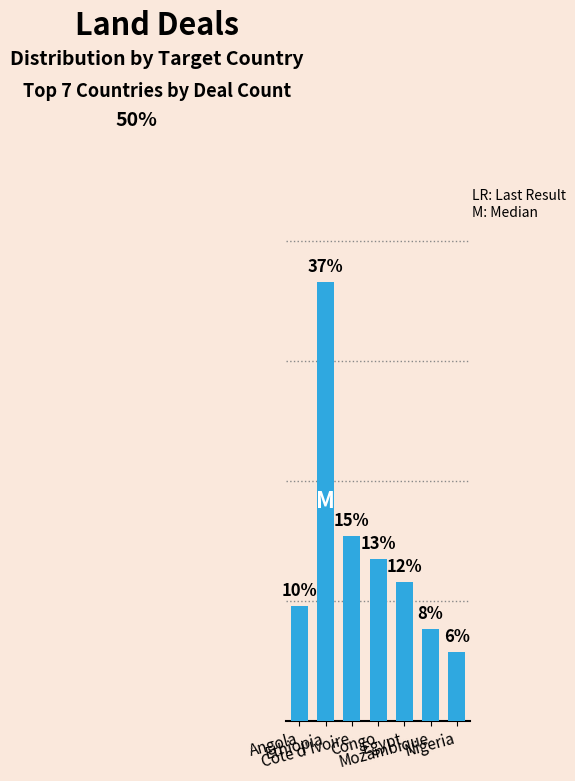

Are the bars grouped side by side (vs. stacked)?

No